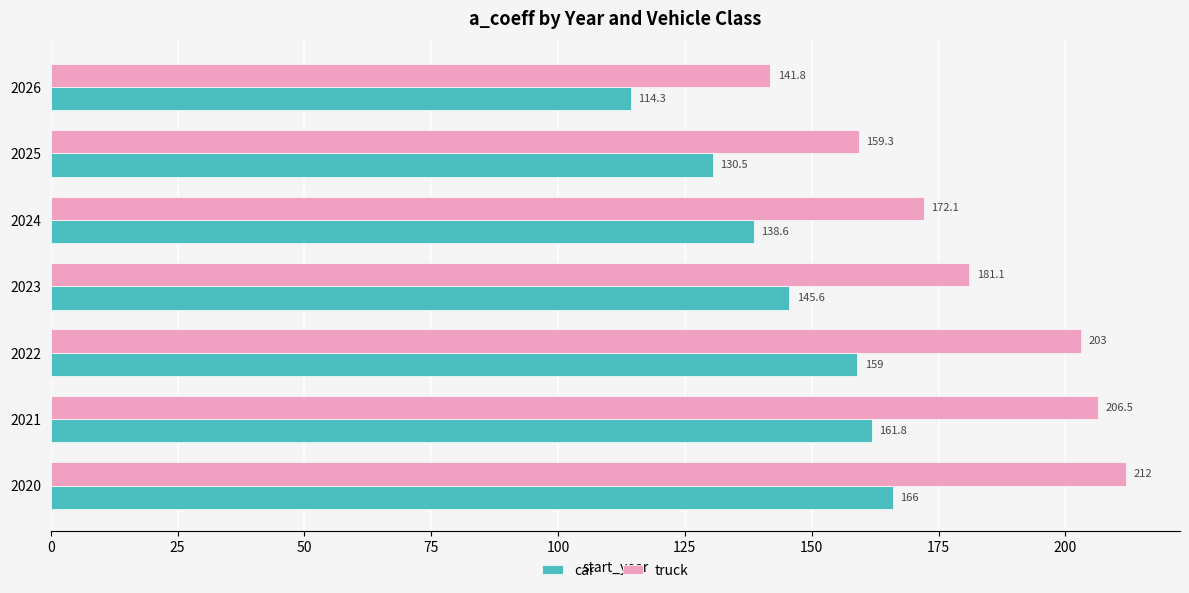

True or false: car has a value of 114.3 at 2026.

True